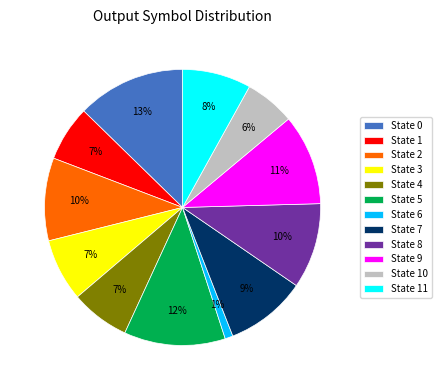

Which has a higher value, State 8 or State 7?

State 8